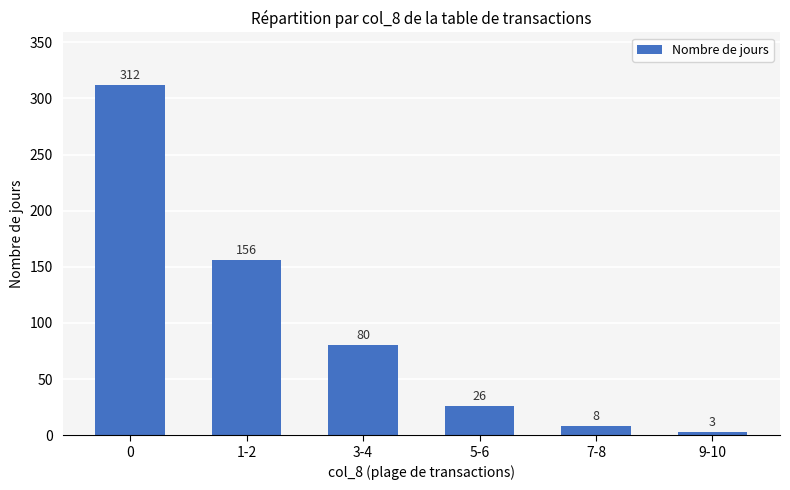

Reading left to right, what are all the values shown in this chart?

0=312	1-2=156	3-4=80	5-6=26	7-8=8	9-10=3